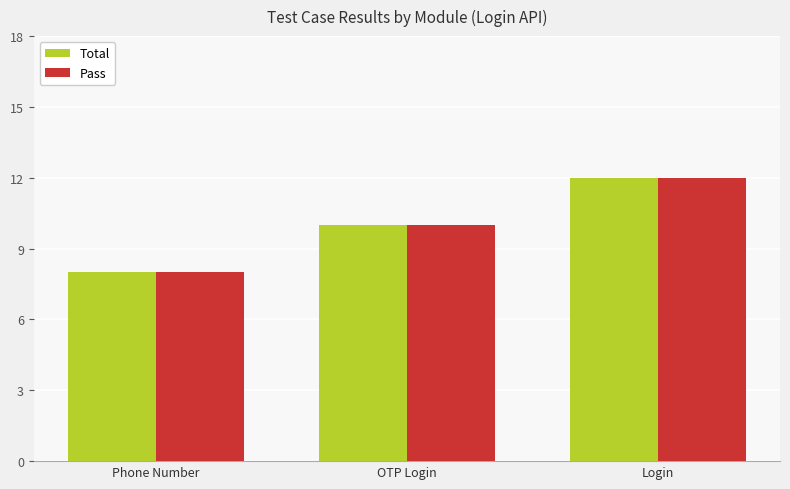

How many bars are there in each group?

2